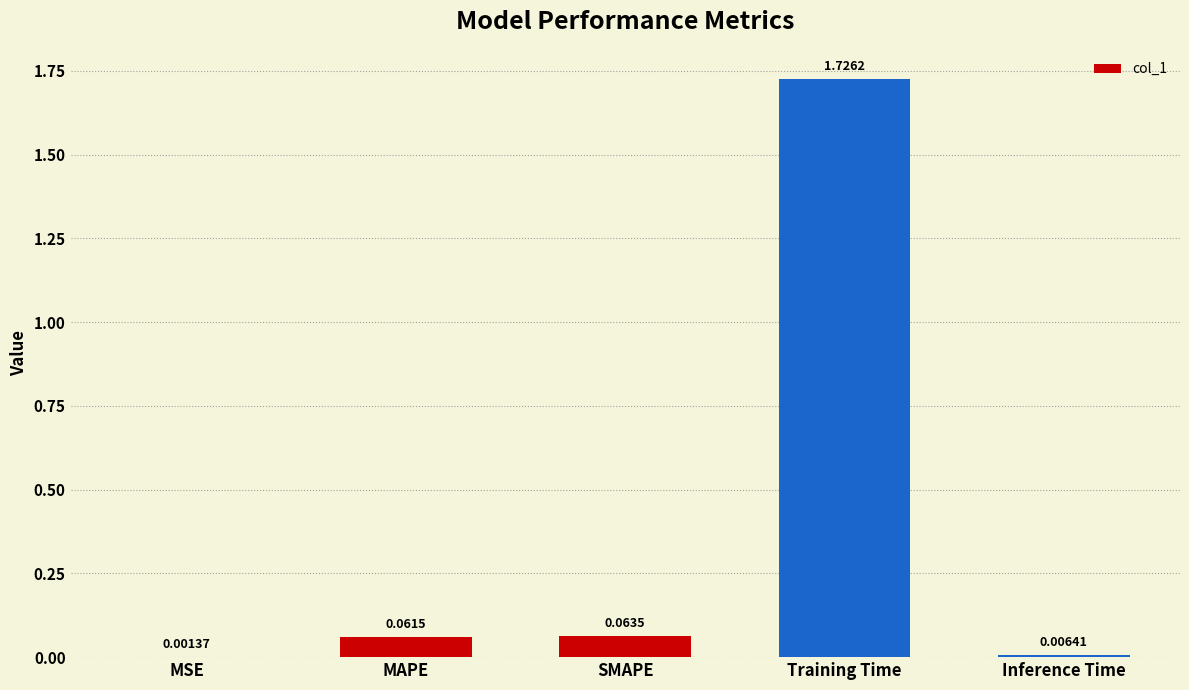

At which category does the chart reach its peak across all series?

Training Time